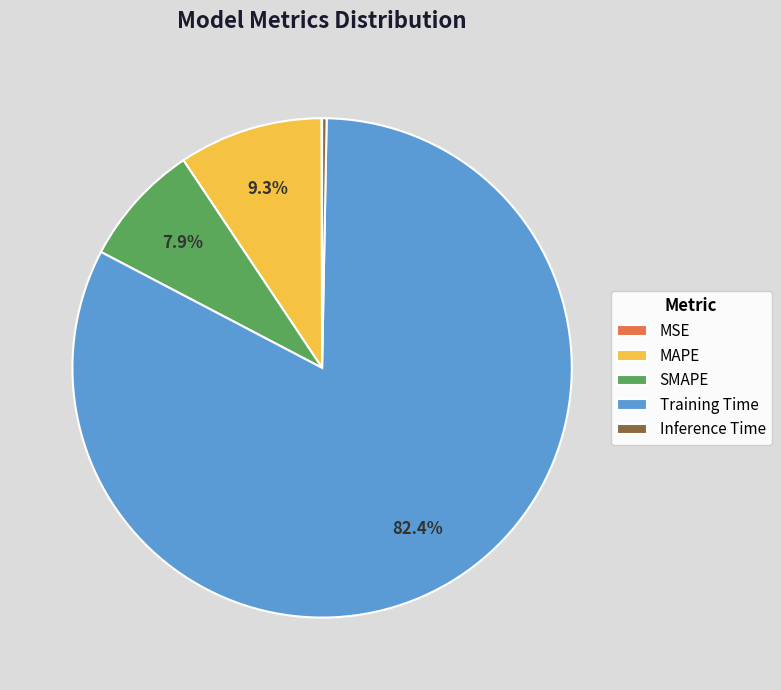

To the nearest percent, what is the average slice percentage?

20%